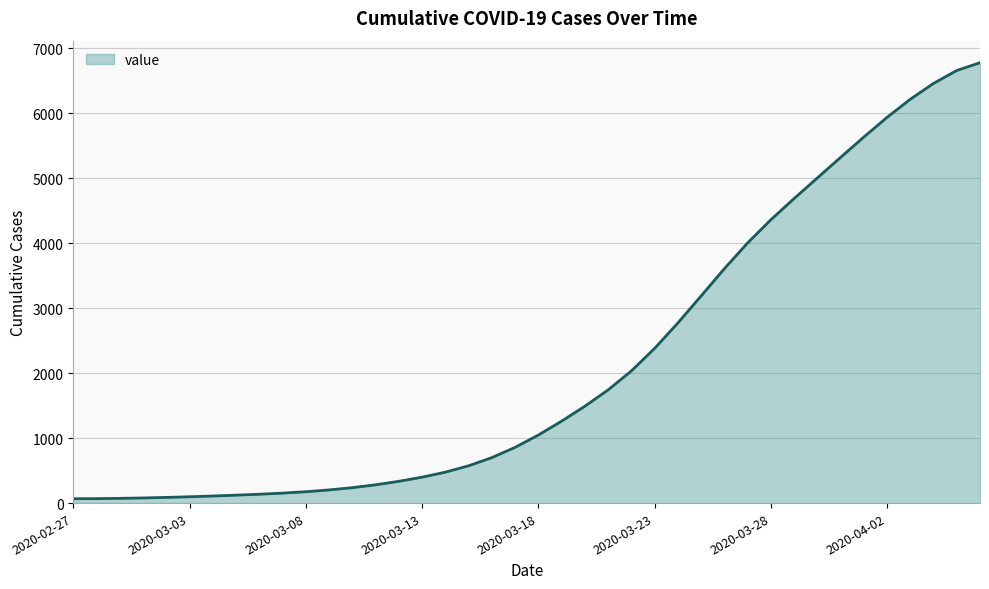

What is the greatest value displayed?

6774.3